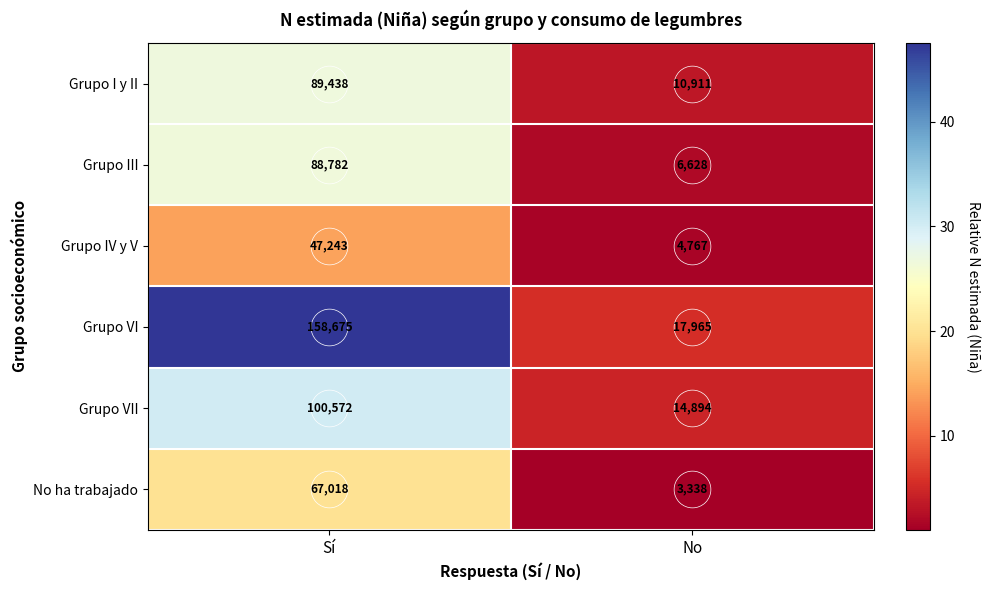

At which category does the chart reach its minimum across all series?

No